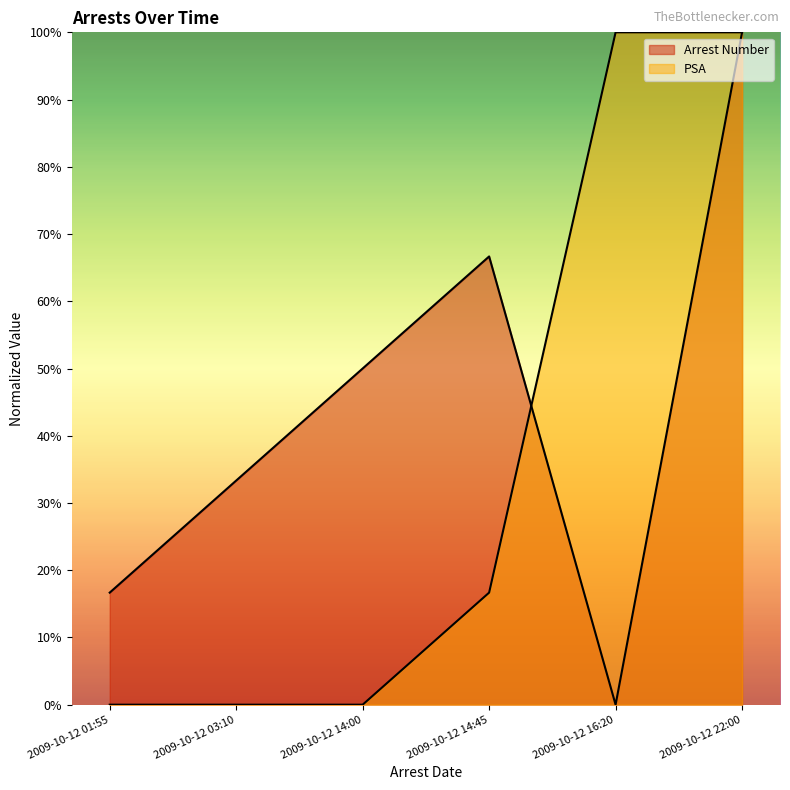

At which label is PSA closest to 50?

2009-10-12 14:45